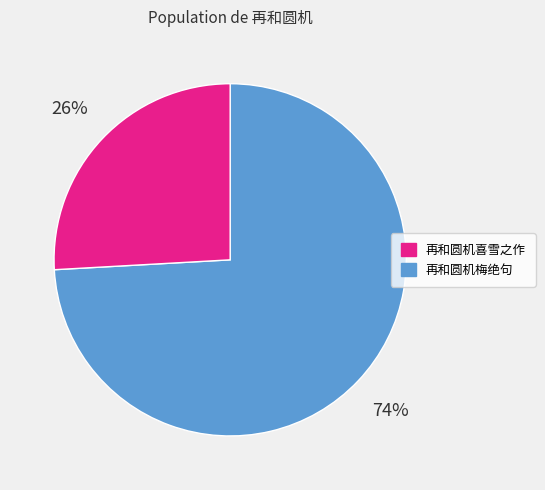

Is there any slice that represents more than half of the pie?

Yes